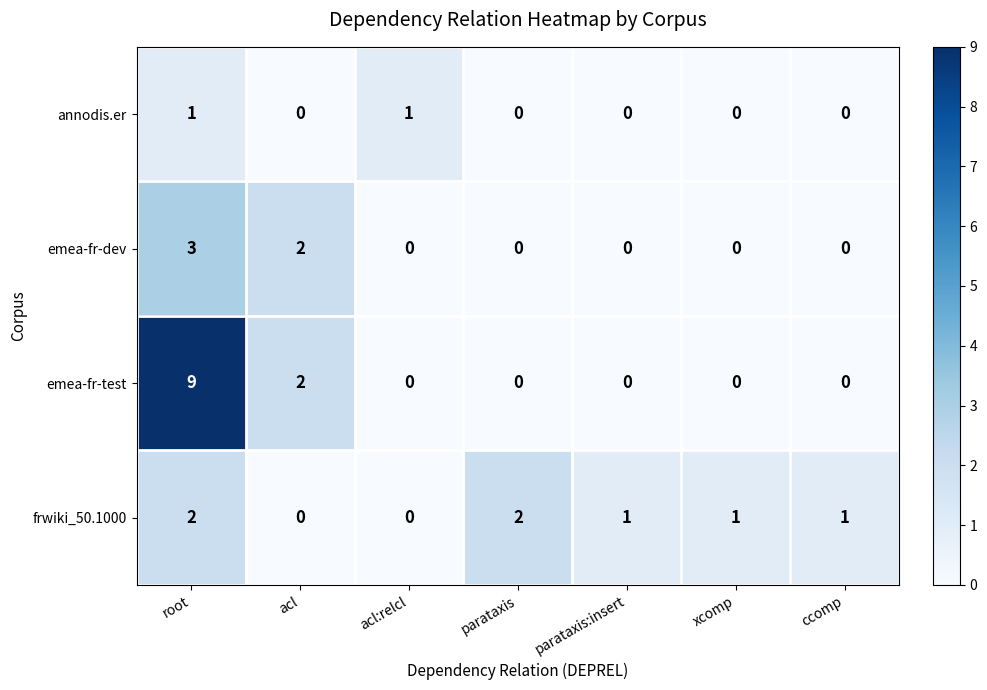

Rank the series by their average value, from lowest to highest.

annodis.er, emea-fr-dev, frwiki_50.1000, emea-fr-test